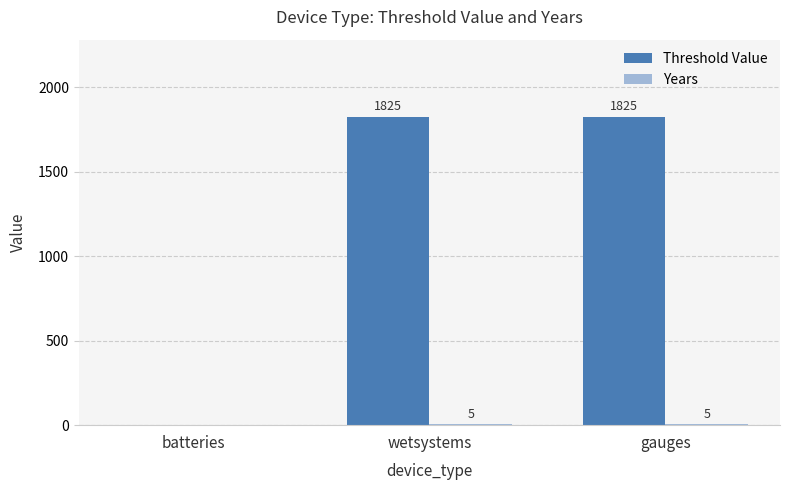

Is it true that Threshold Value equals 1825 at gauges?

True